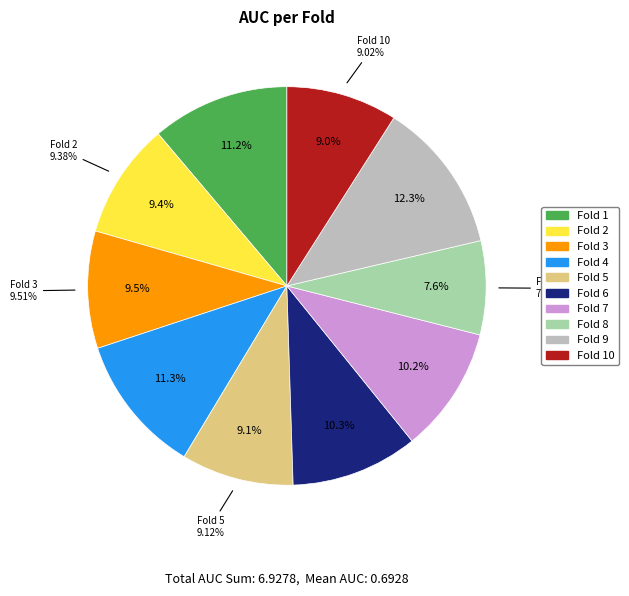

To the nearest percent, what is the average slice percentage?

10%